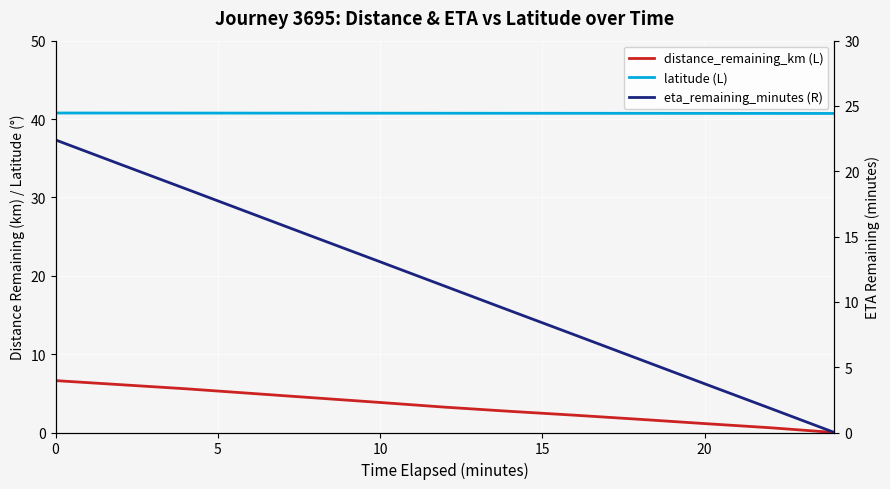

What is the difference between the highest and lowest values at 5?

34.7